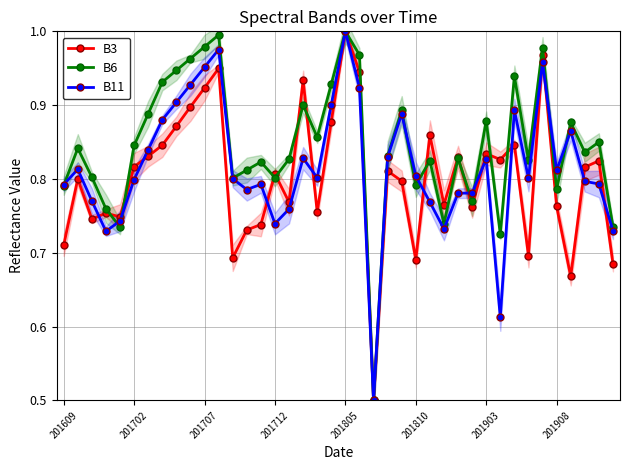

Is the value of B3 at 36 greater than the value of B6 at 25?

No